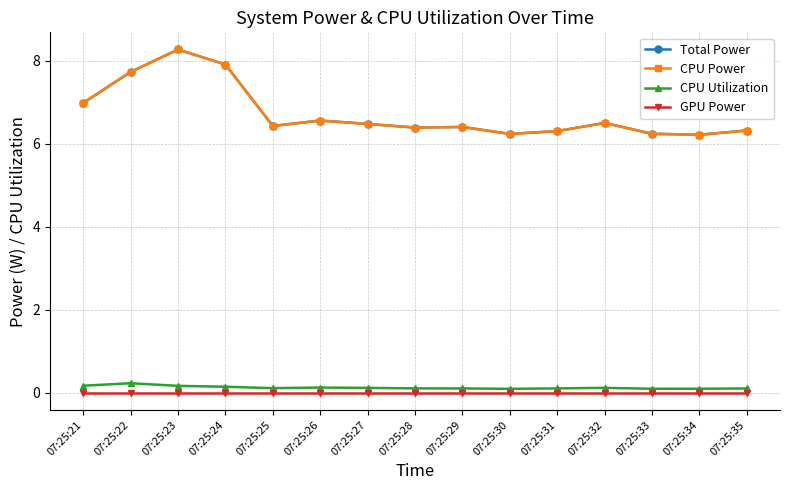

List the labels in order of Total Power value, smallest first.

07:25:34, 07:25:30, 07:25:33, 07:25:31, 07:25:35, 07:25:28, 07:25:29, 07:25:25, 07:25:27, 07:25:32, 07:25:26, 07:25:21, 07:25:22, 07:25:24, 07:25:23